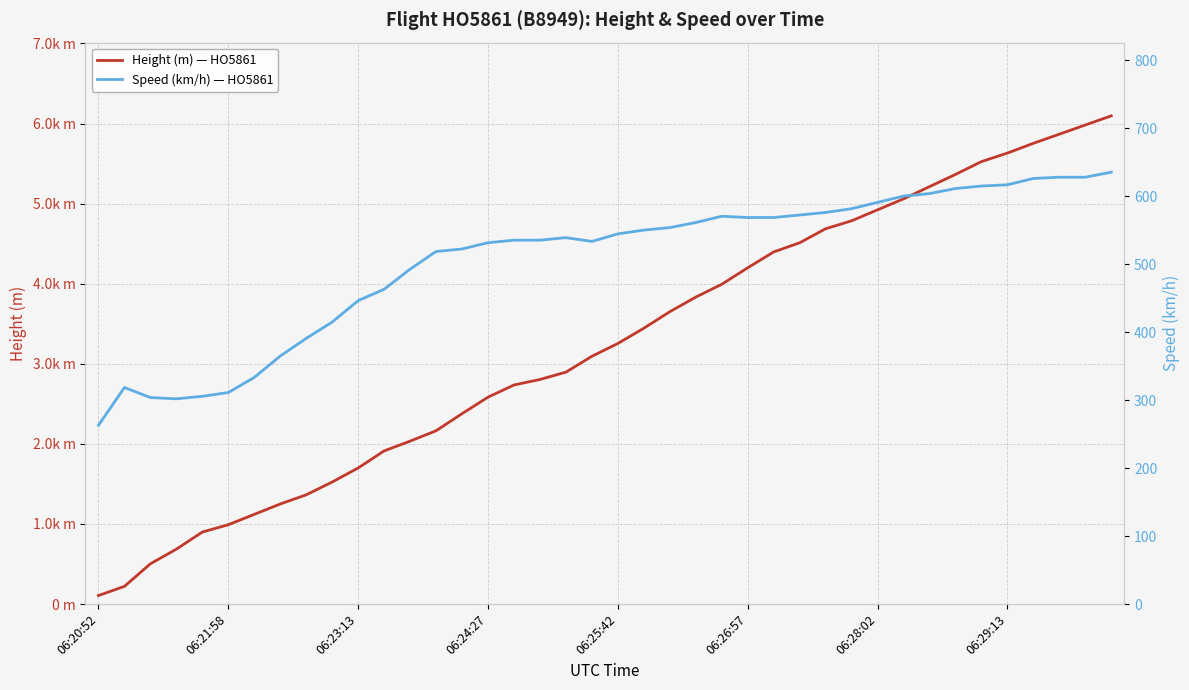

What is the difference between the maximum and minimum values in the Speed (km/h) — HO5861 series?

372.3